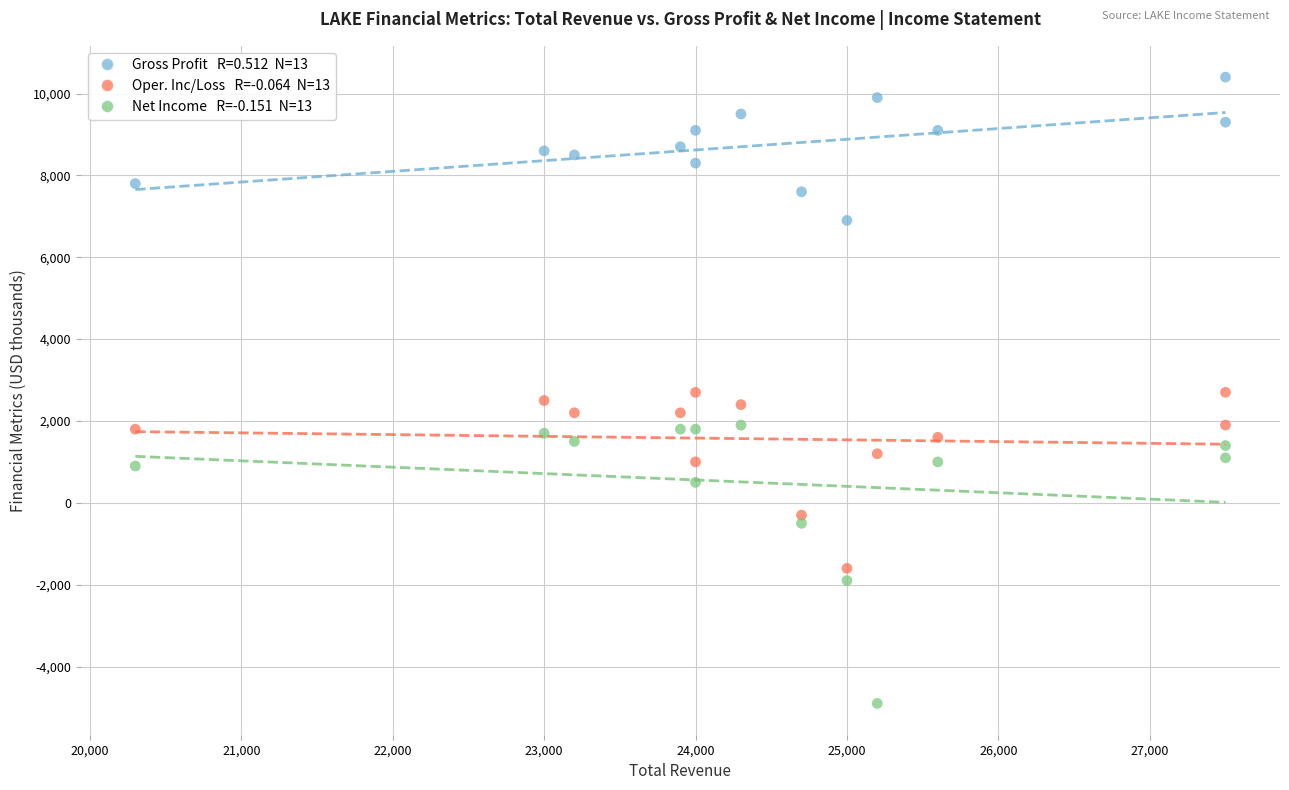

Across all data points, what is the range of Y values (max minus min)?

15300